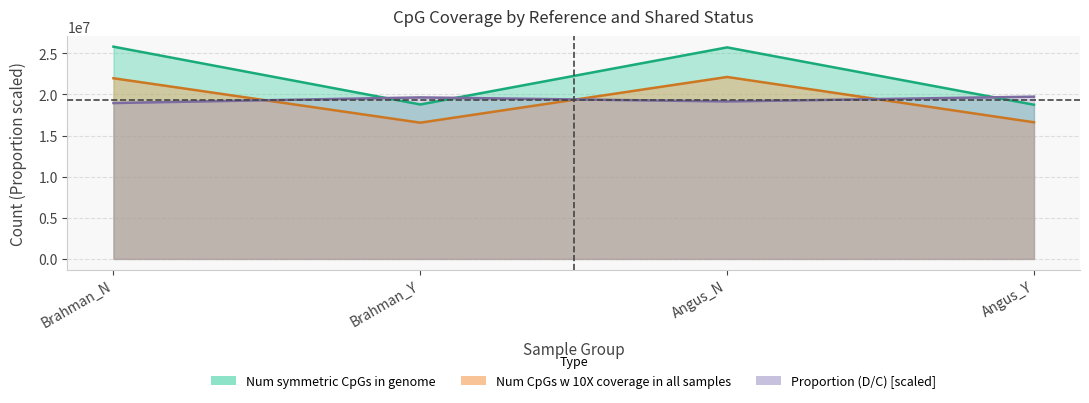

What is the label of the 4th point from the right?

Brahman_N